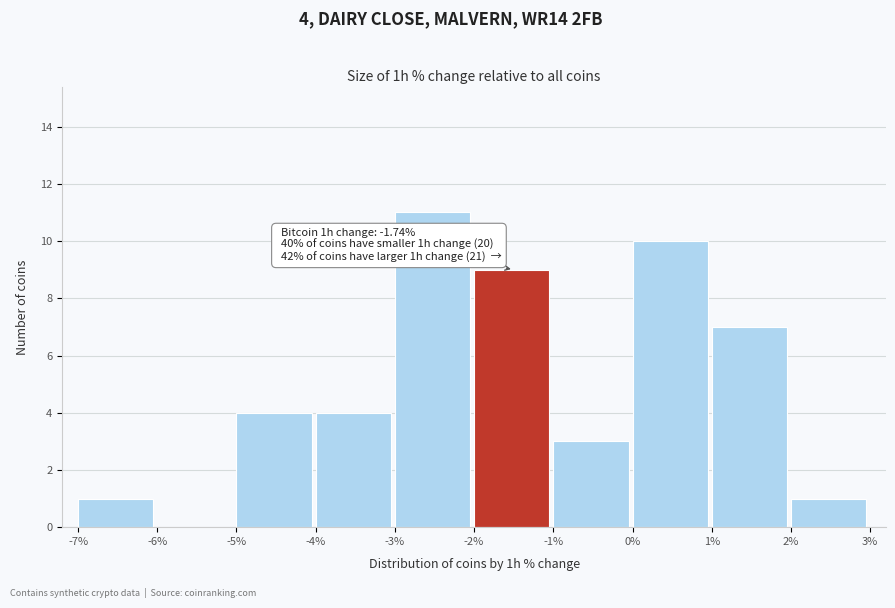

Over which range of the x-axis is the bar tallest?

-3% to -2%